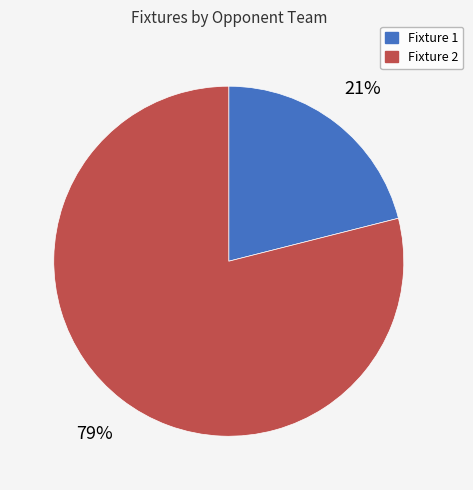

True or false: Fixture 2 accounts for 73% of the total.

False